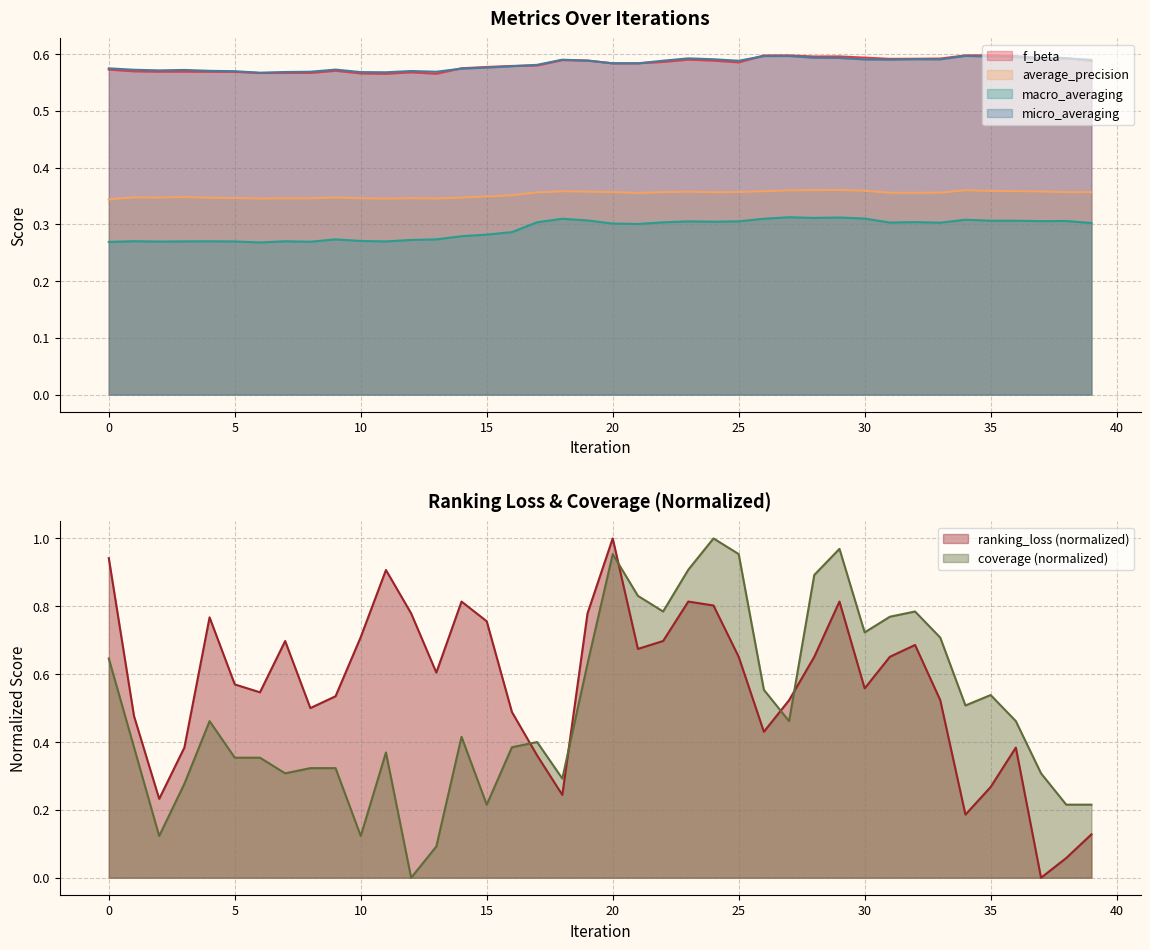

Is the value of f_beta at 3 greater than the value of average_precision at 32?

Yes